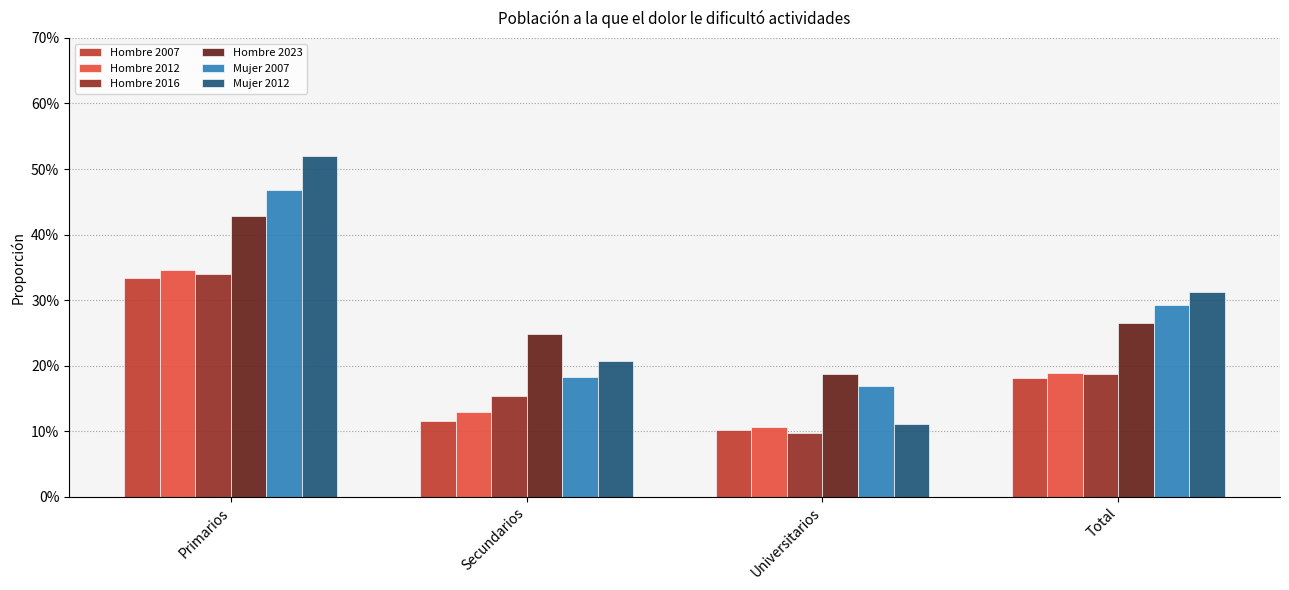

What are all the series names shown in the legend?

Hombre 2007, Hombre 2012, Hombre 2016, Hombre 2023, Mujer 2007, Mujer 2012